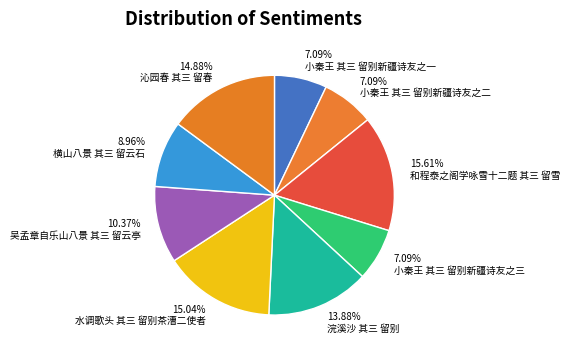

What percentage is the 小秦王 其三 留别新疆诗友之二 slice, to the nearest percent?

7%